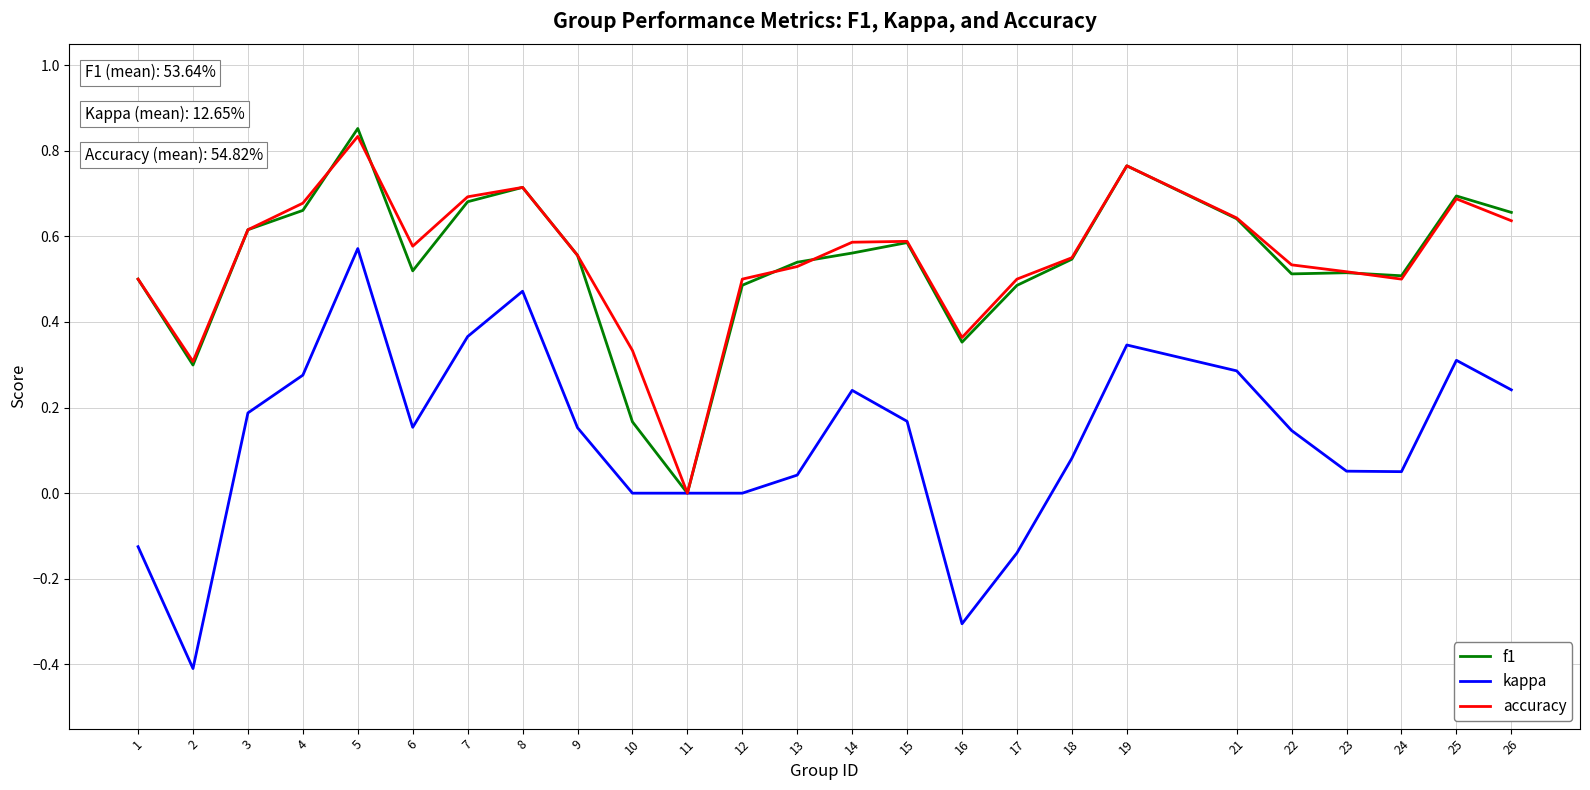

Which category has the highest value in the kappa series?

5